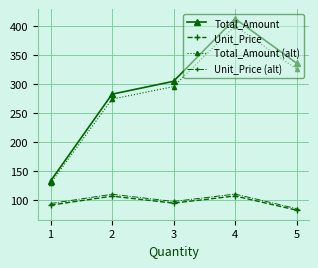

What is the difference between the highest and lowest values at 5?

253.3